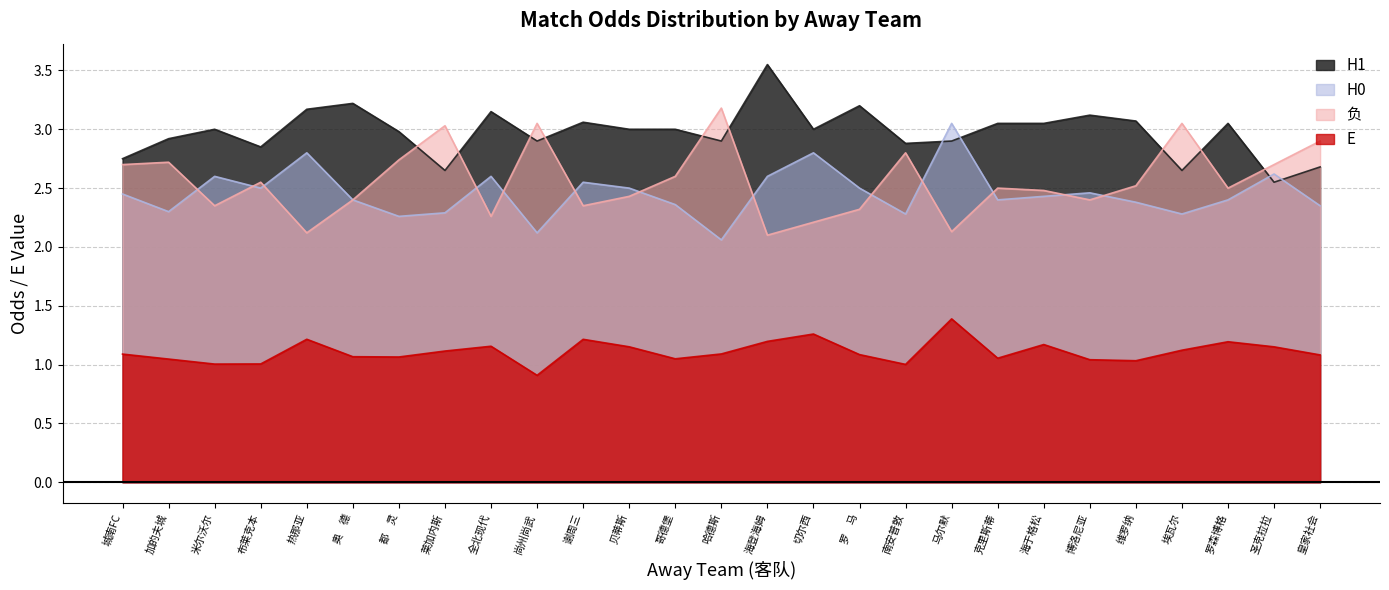

At which category does E reach its first local peak?

热那亚